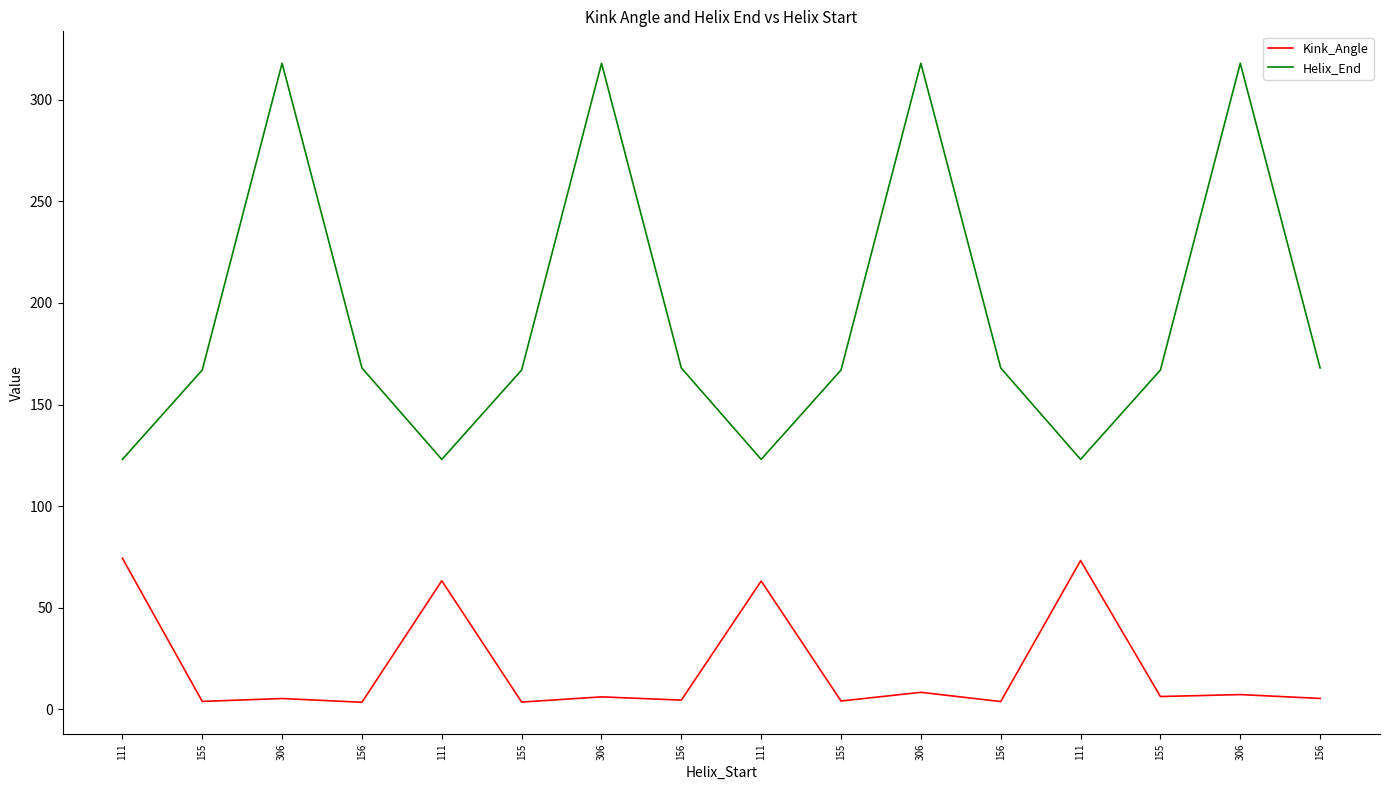

What are all the series names shown in the legend?

Kink_Angle, Helix_End